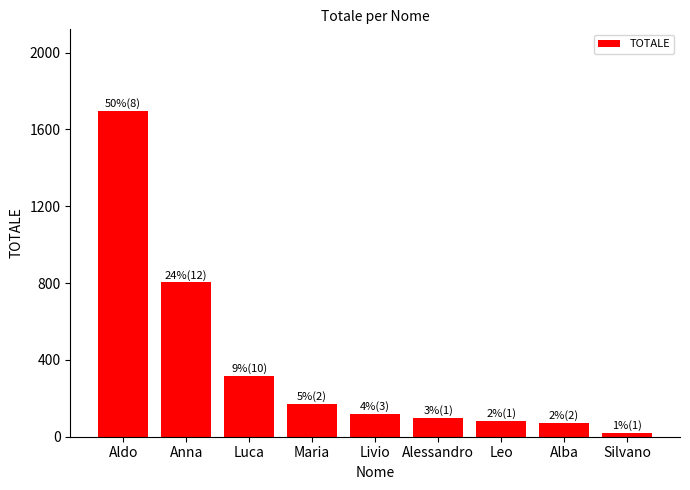

Which label corresponds to the largest value in the chart?

Aldo